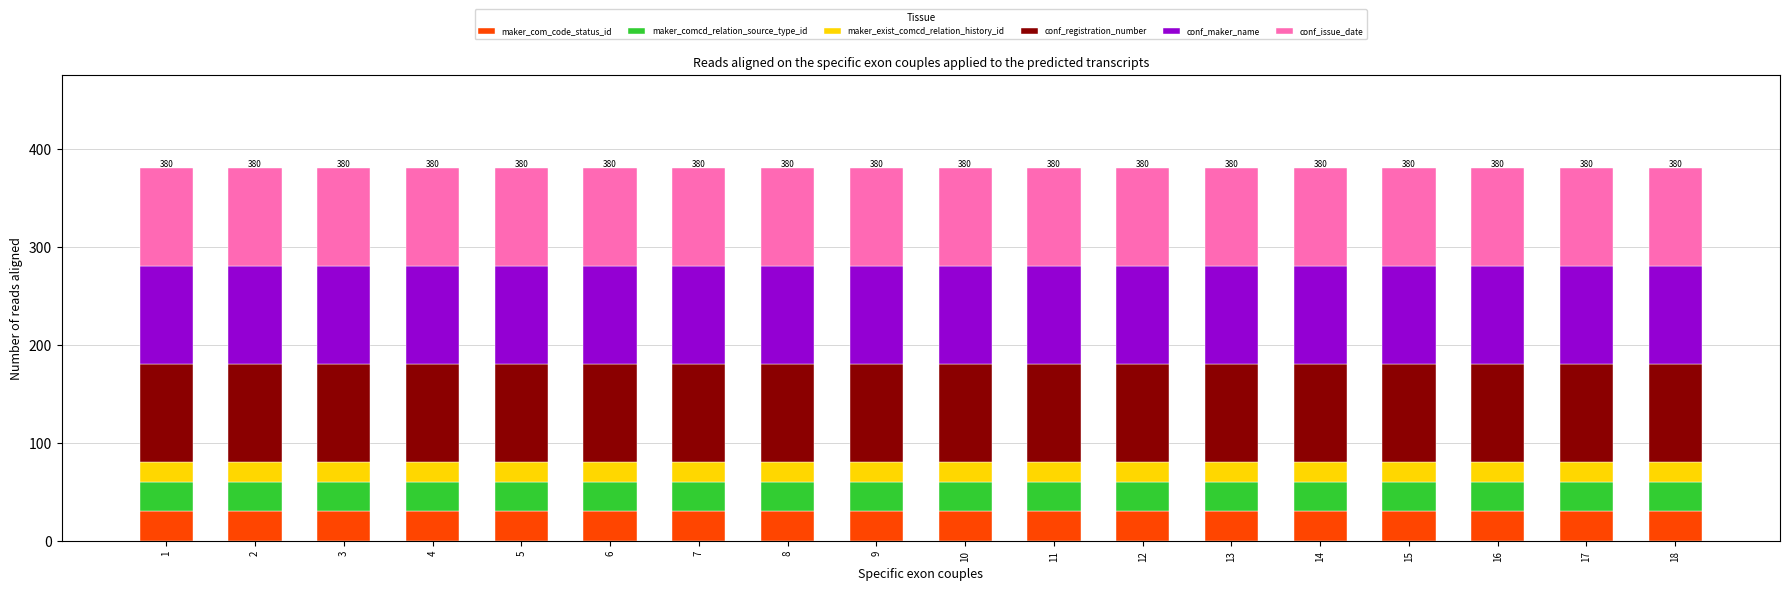

The maker_com_code_status_id series shows 53 at 12. True or false?

False